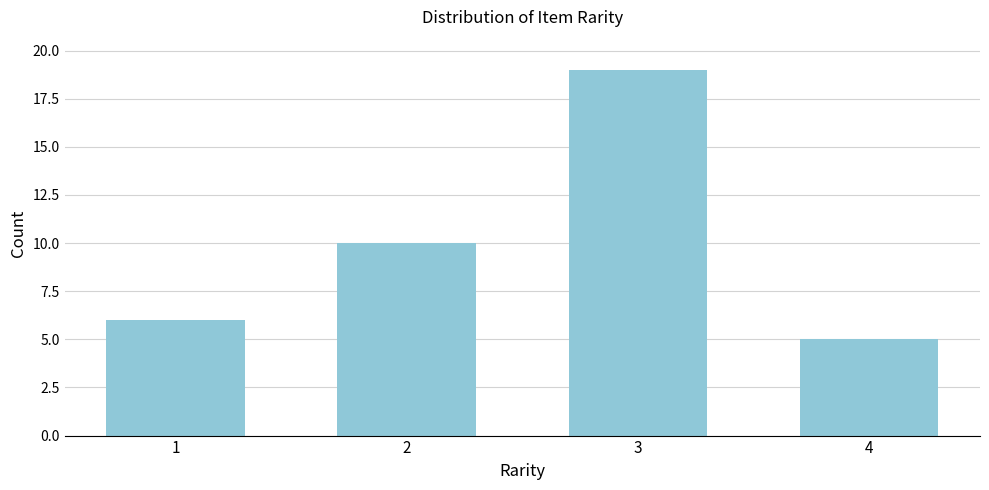

Reading left to right, extract all data points from this chart.

6	10	19	5